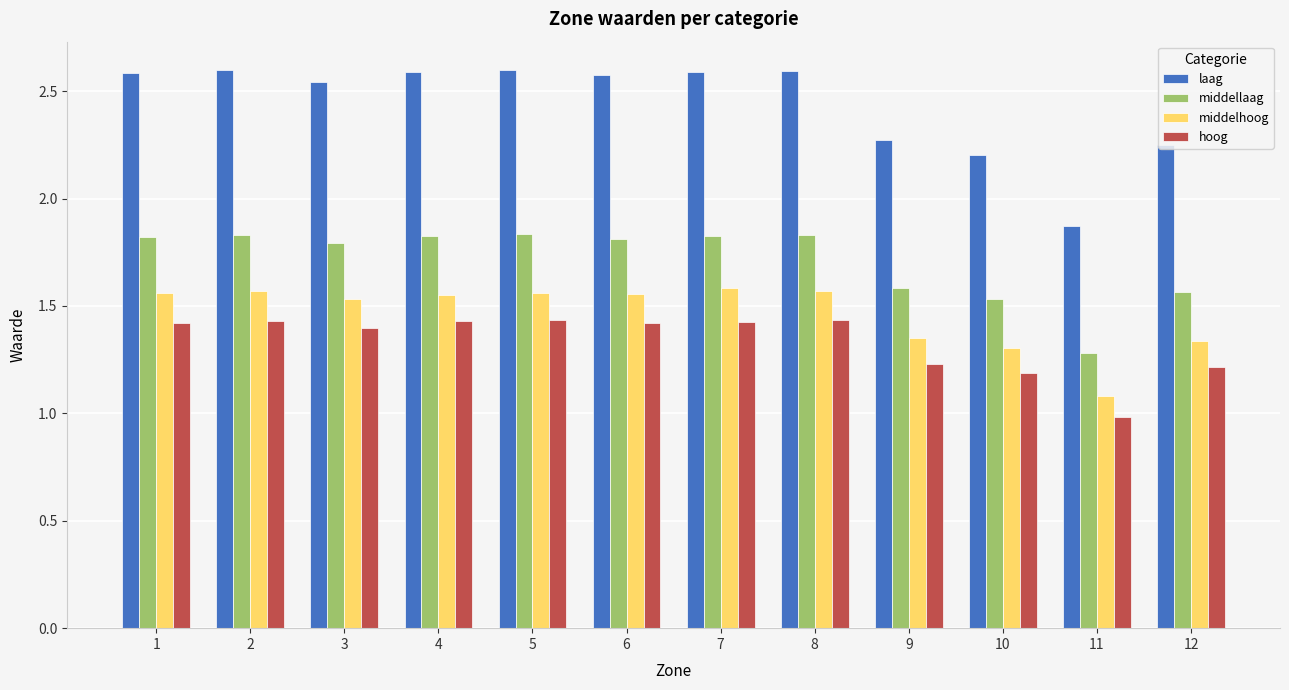

Which series has the largest range (max minus min)?

laag